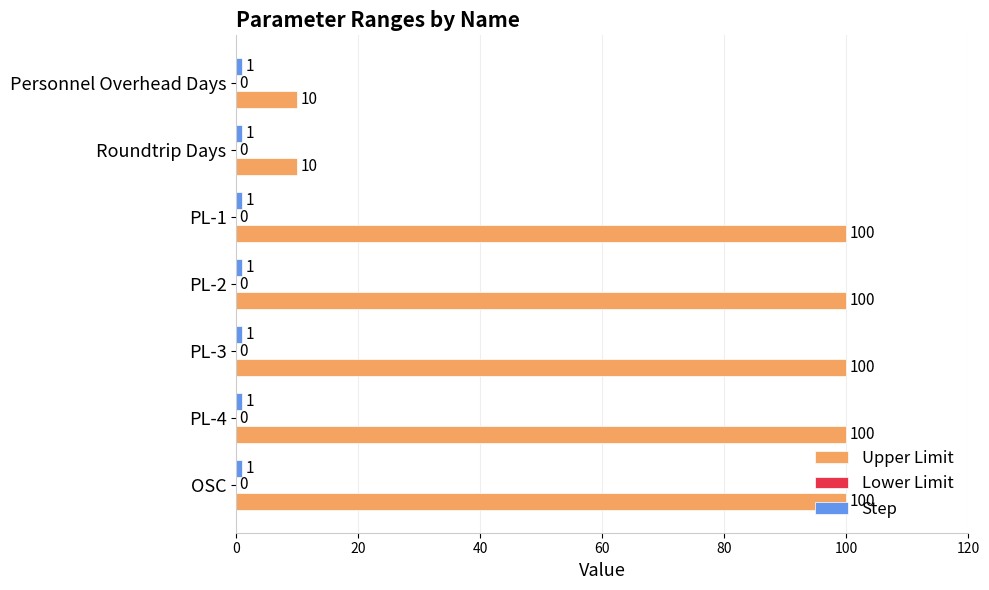

What is the highest value of the Upper Limit series?

100